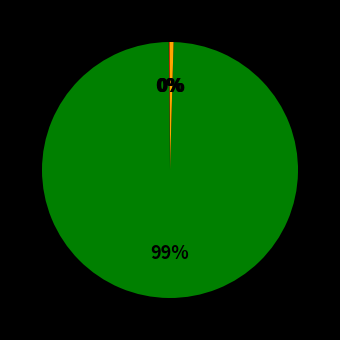

How many segments does this pie chart have?

5